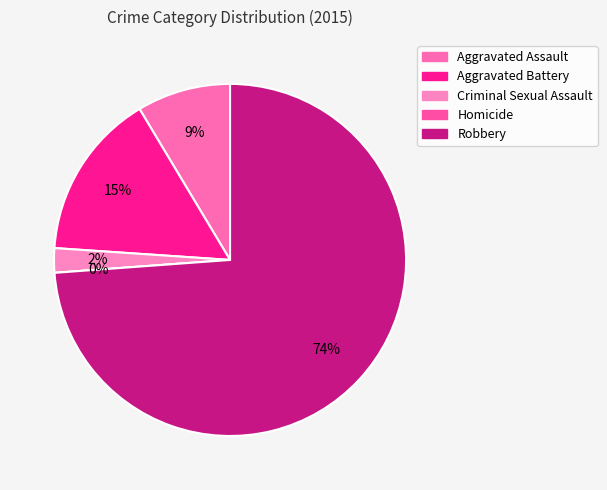

To the nearest percent, what is the combined percentage of Aggravated Assault and Criminal Sexual Assault?

11%